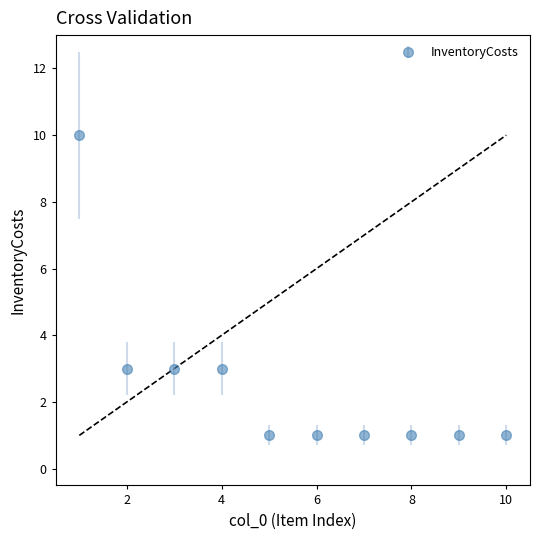

What is the sum of all values?

25